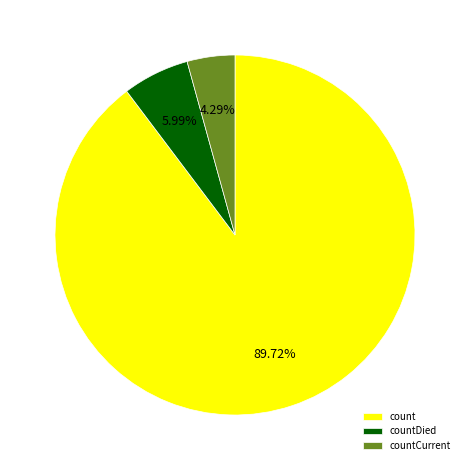

Which slice is the smallest?

countCurrent